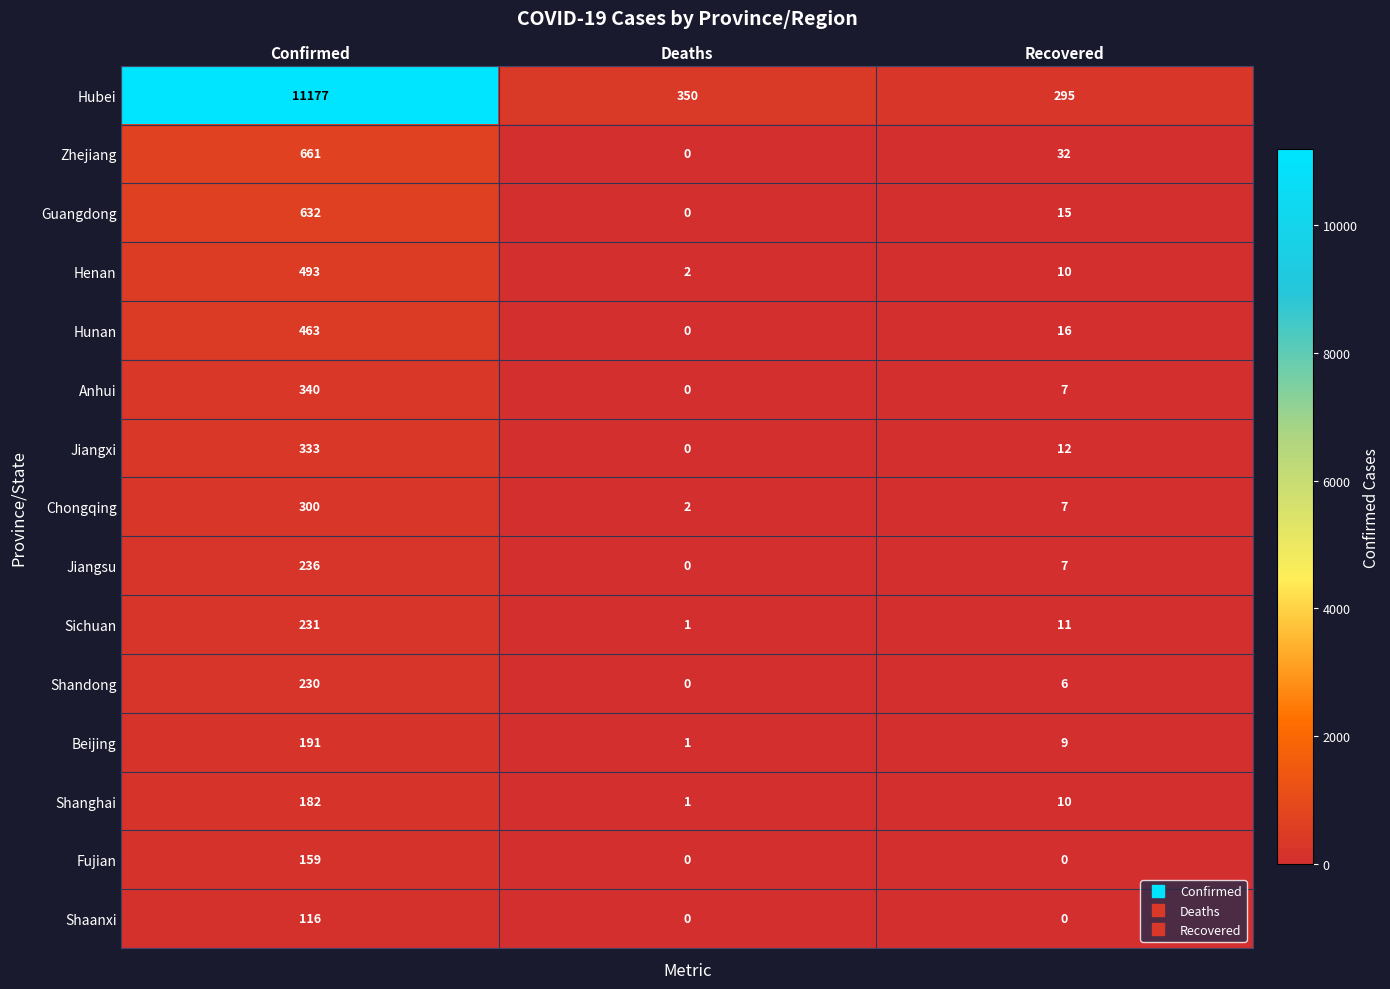

List the labels in order of Shandong value, smallest first.

Deaths, Recovered, Confirmed